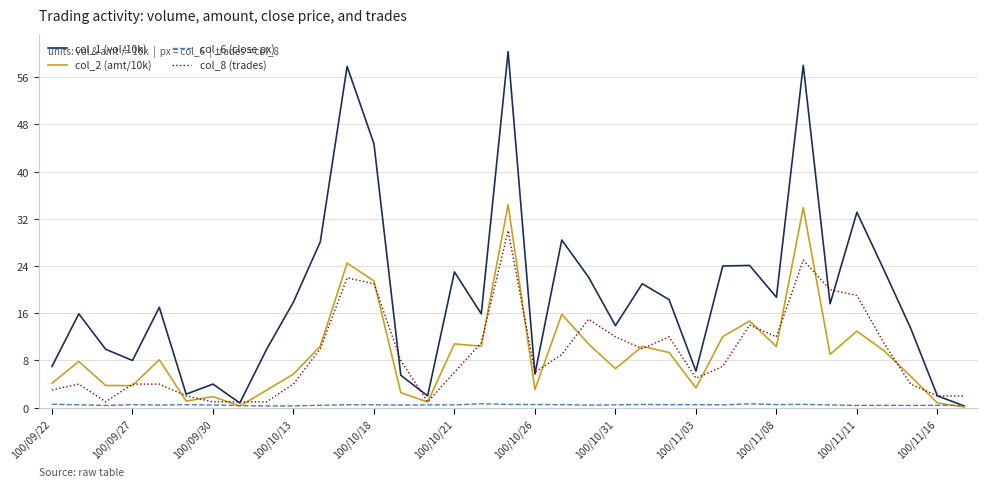

Which series has the largest total across all categories?

col_1 (vol/10k)